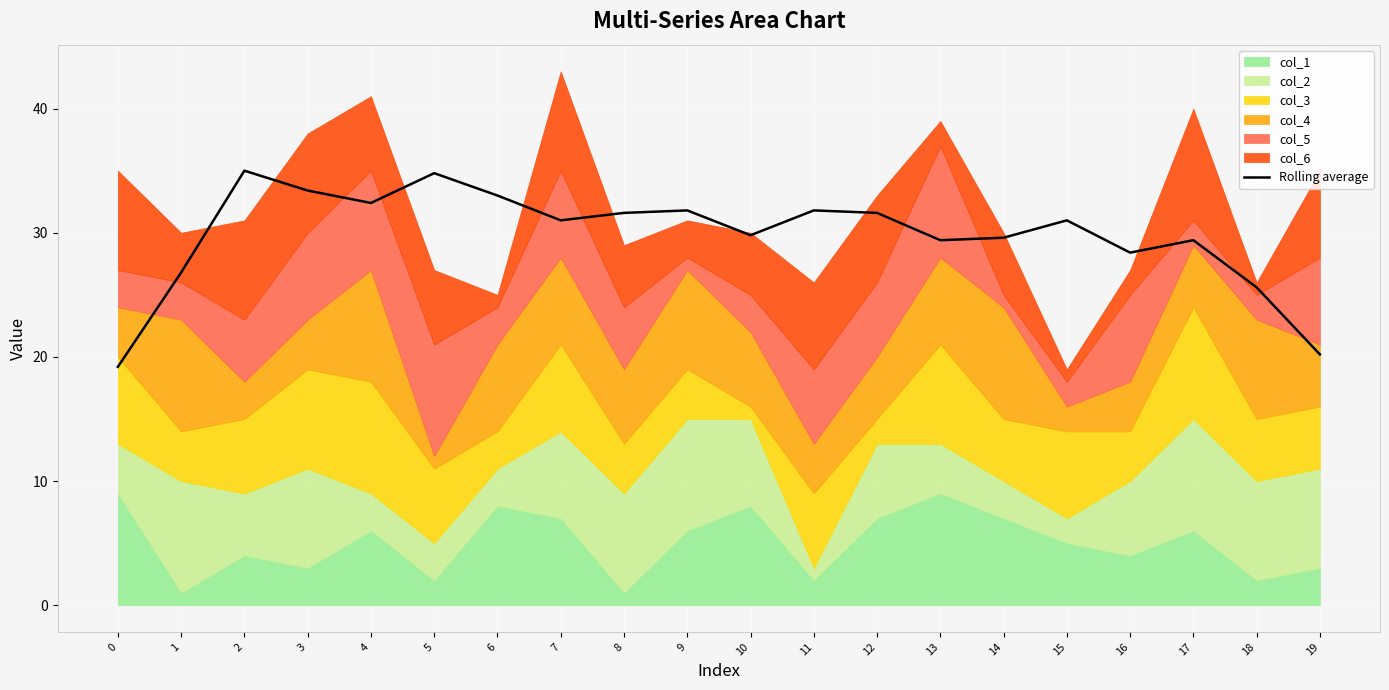

What is the value of the 8th point from the left?

31.0